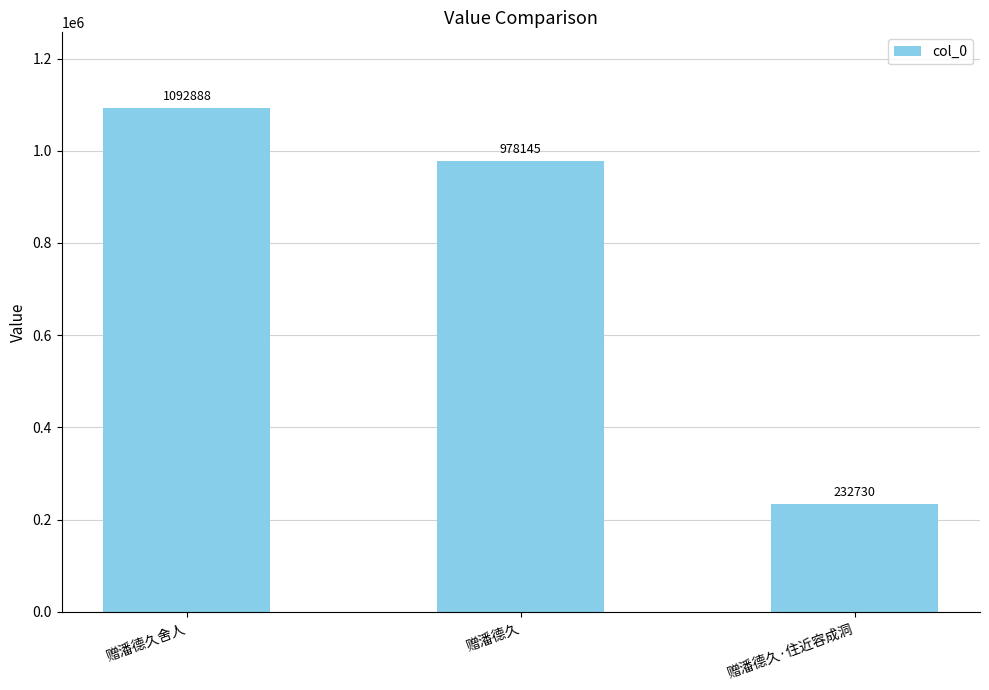

Where does the data first go above 978145?

赠潘德久舍人